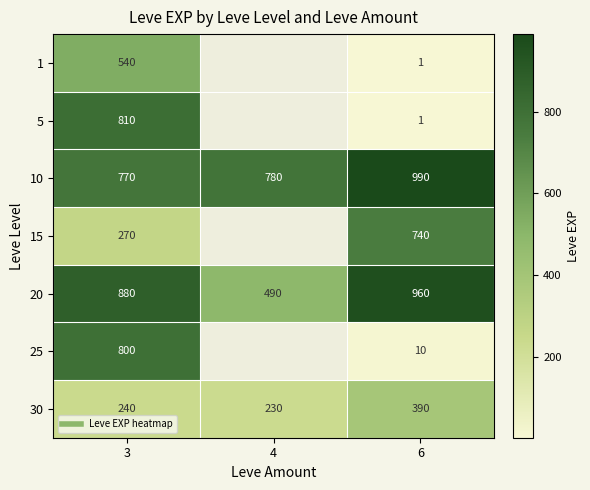

Which series has the largest range (max minus min)?

5